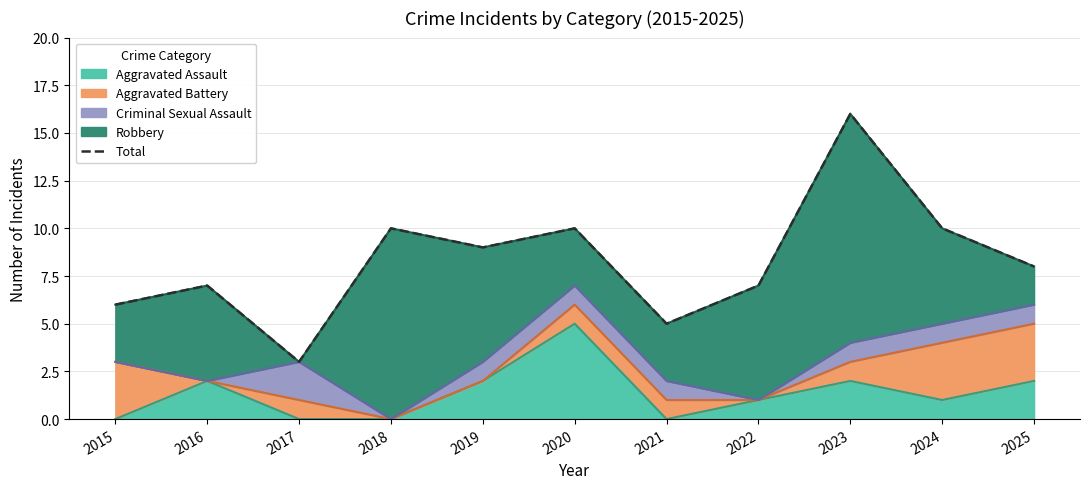

Reading left to right, what are all the values shown in this chart?

2015=6	2016=7	2017=3	2018=10	2019=9	2020=10	2021=5	2022=7	2023=16	2024=10	2025=8